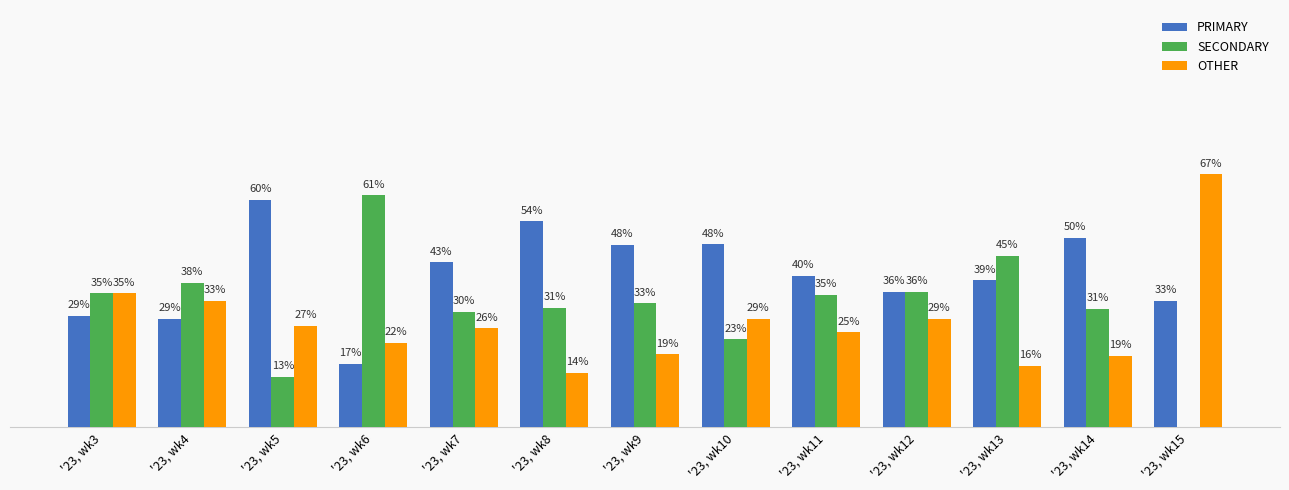

Between '23, wk7 and '23, wk10, which is larger?

'23, wk10